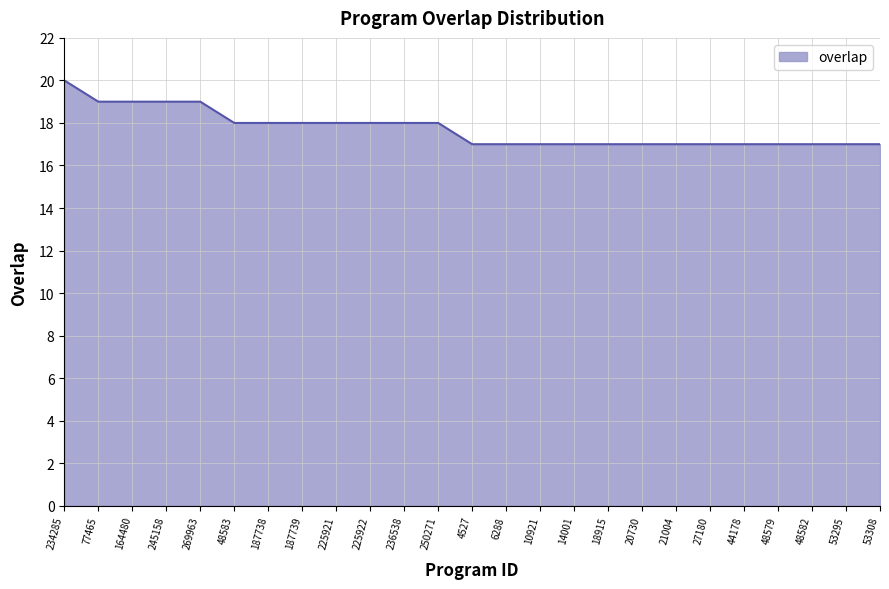

What is the minimum value shown in the chart?

17